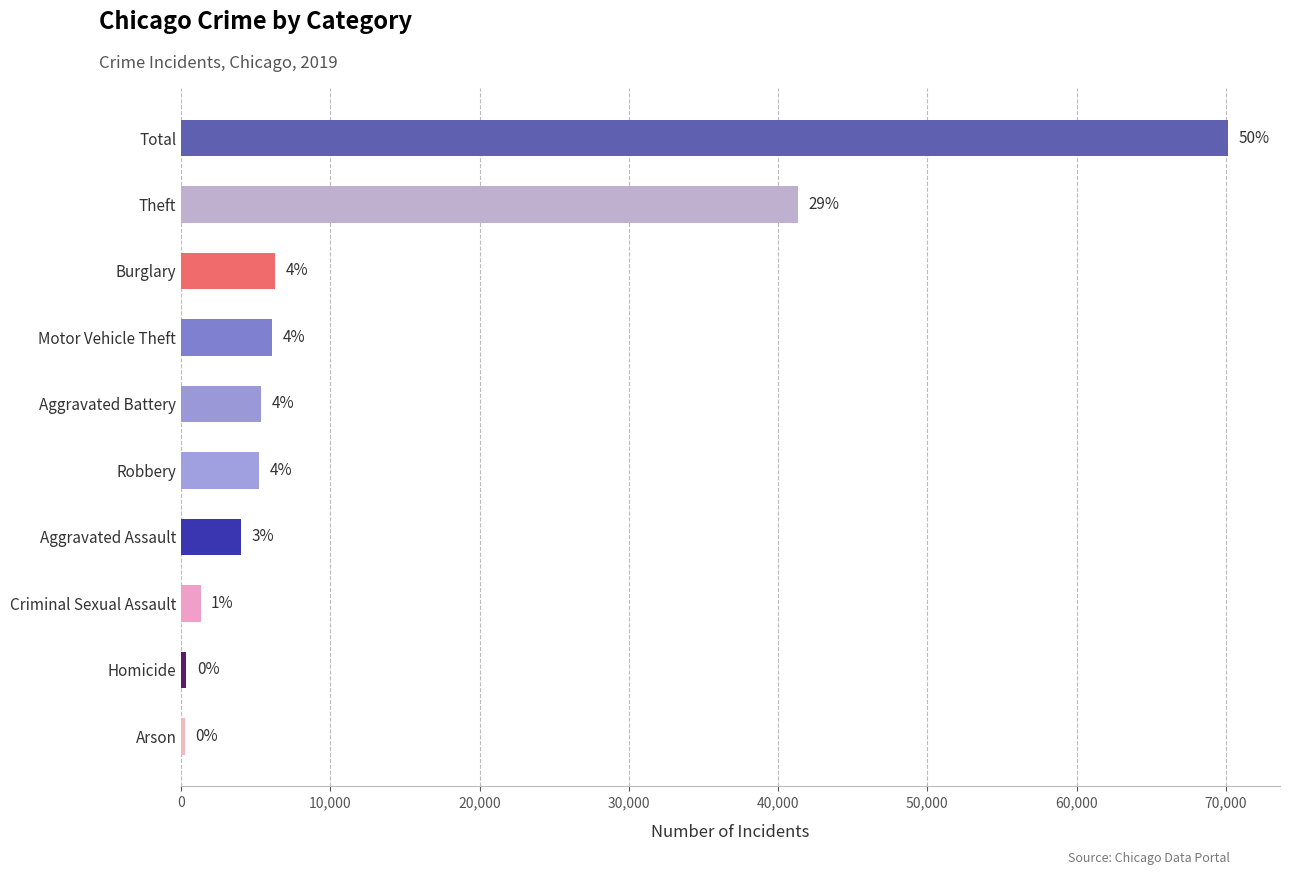

Does the chart contain any negative values?

No